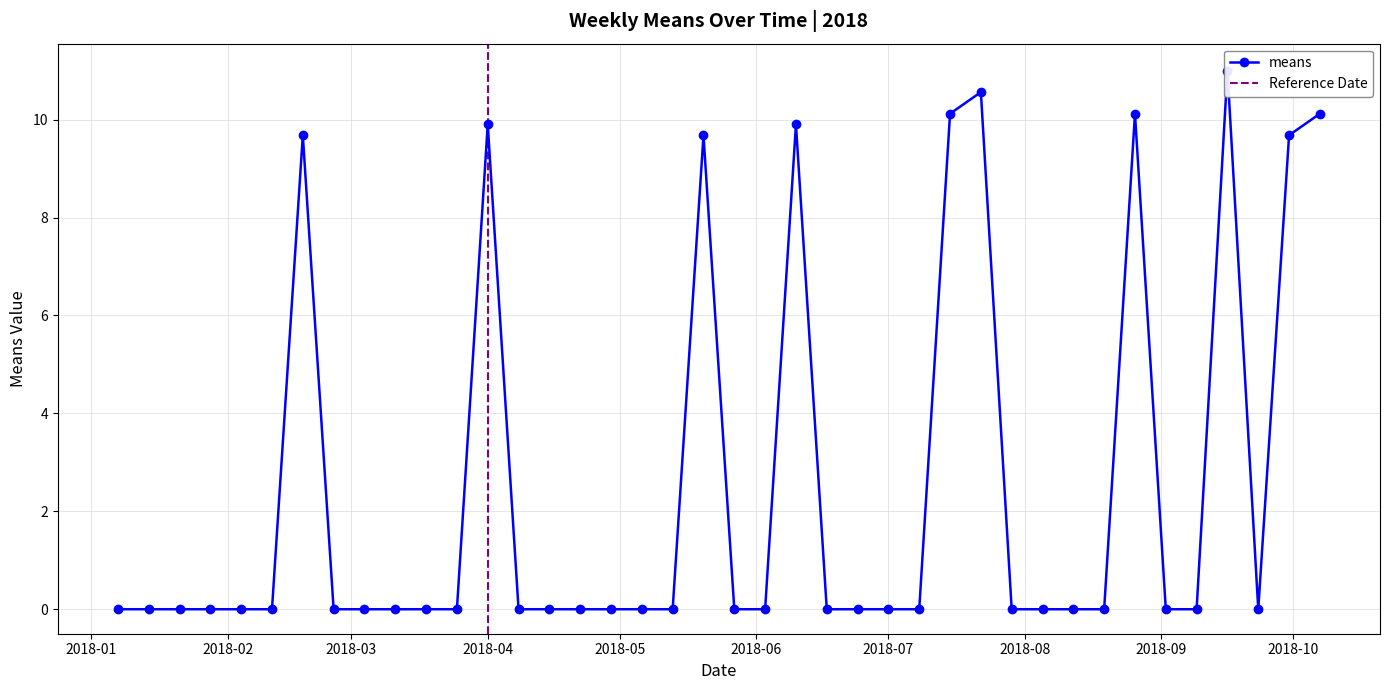

How many lines are shown in the chart?

1